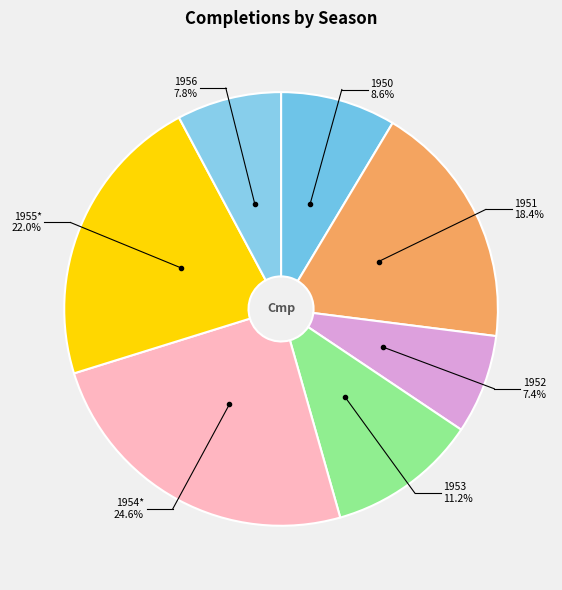

What is the ratio of the value at 1952 to the value at 1953?

0.7